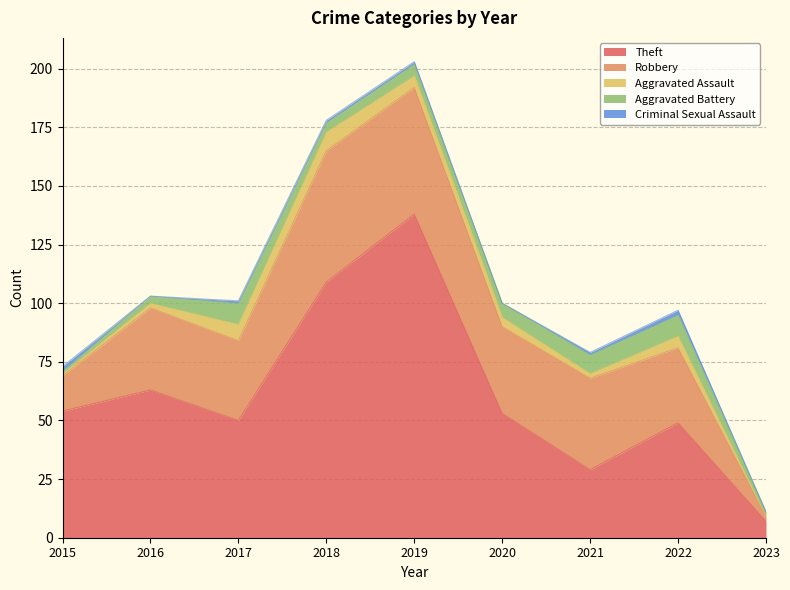

What is the difference between the maximum and minimum values in the Aggravated Battery series?

8